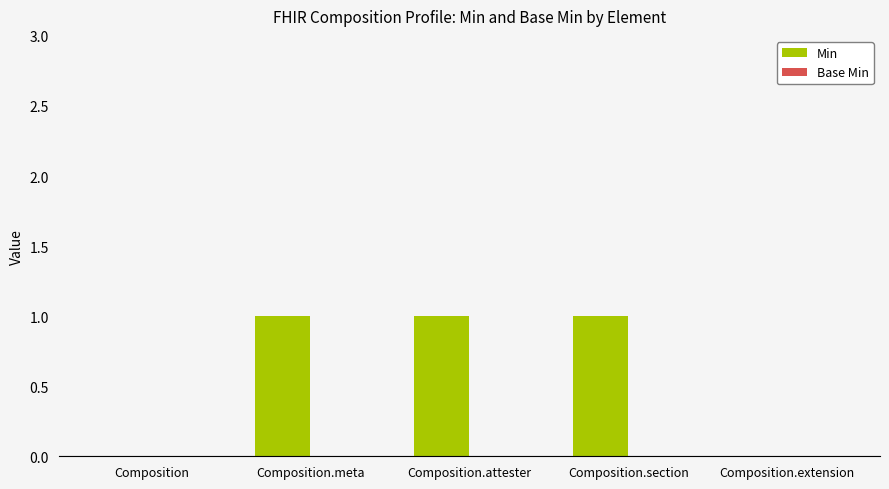

What is the change in value from Composition to Composition.meta?

+1